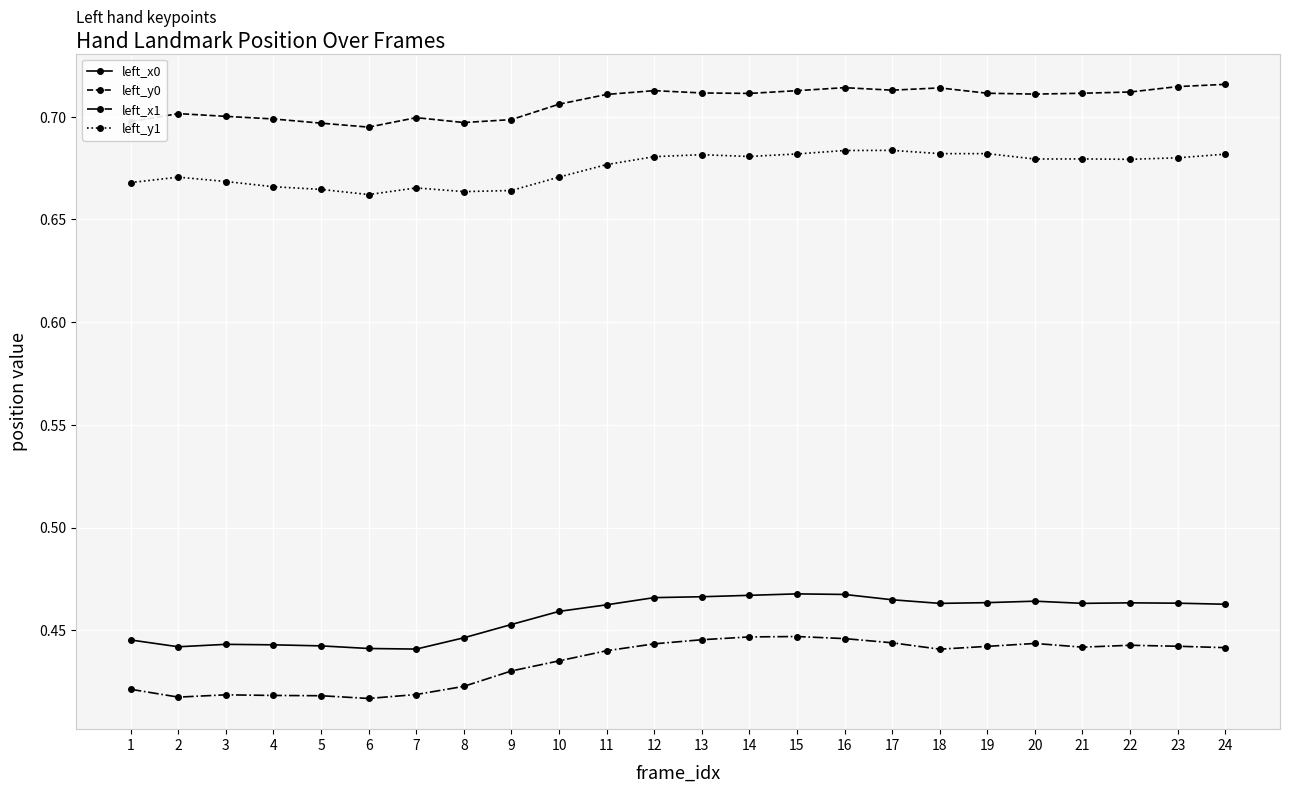

Which series has the widest spread of values?

left_x1